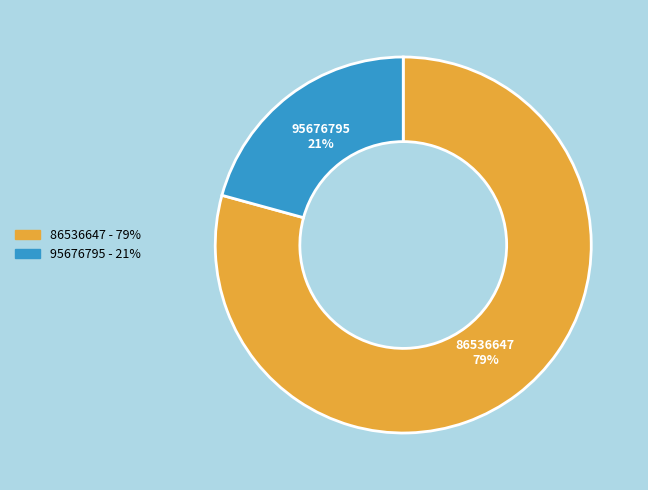

Which slice represents more than half of the pie?

86536647